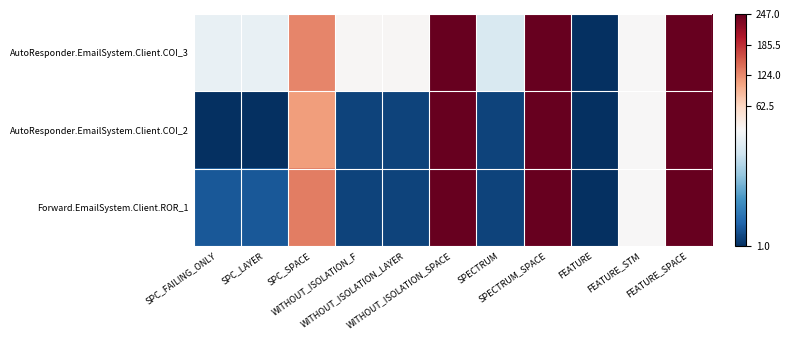

At SPC_SPACE, list the series in order from smallest to largest.

AutoResponder.EmailSystem.Client.COI_2, AutoResponder.EmailSystem.Client.COI_3, Forward.EmailSystem.Client.ROR_1